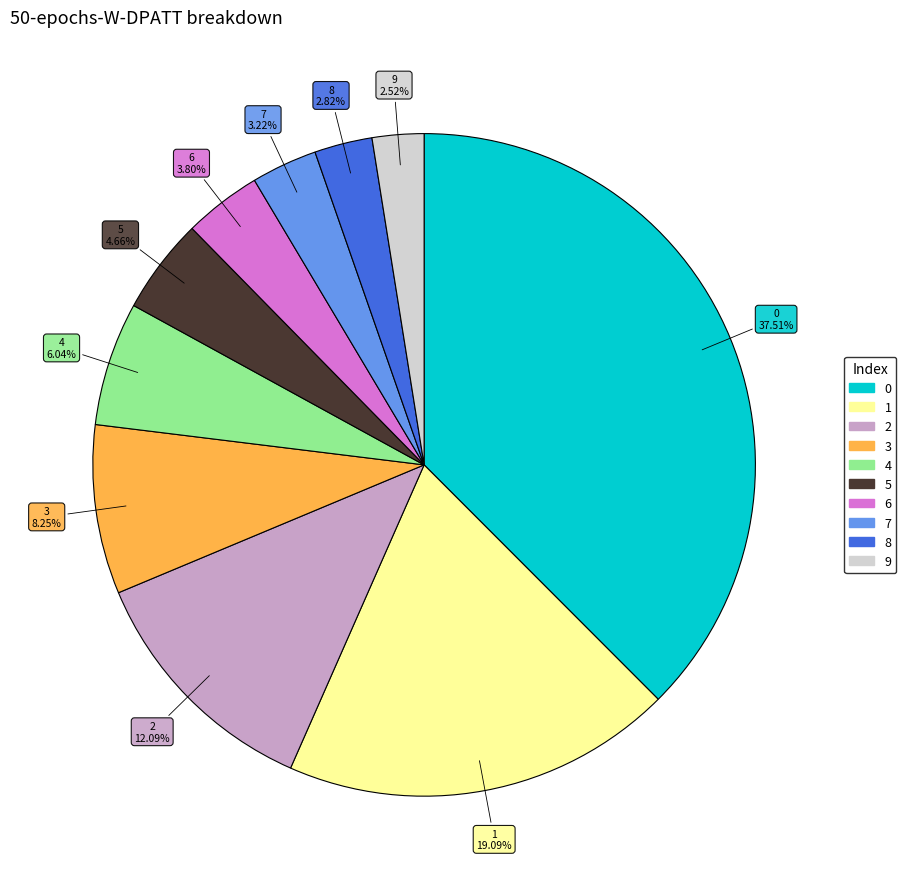

Does 3 account for over 50% of the chart?

No